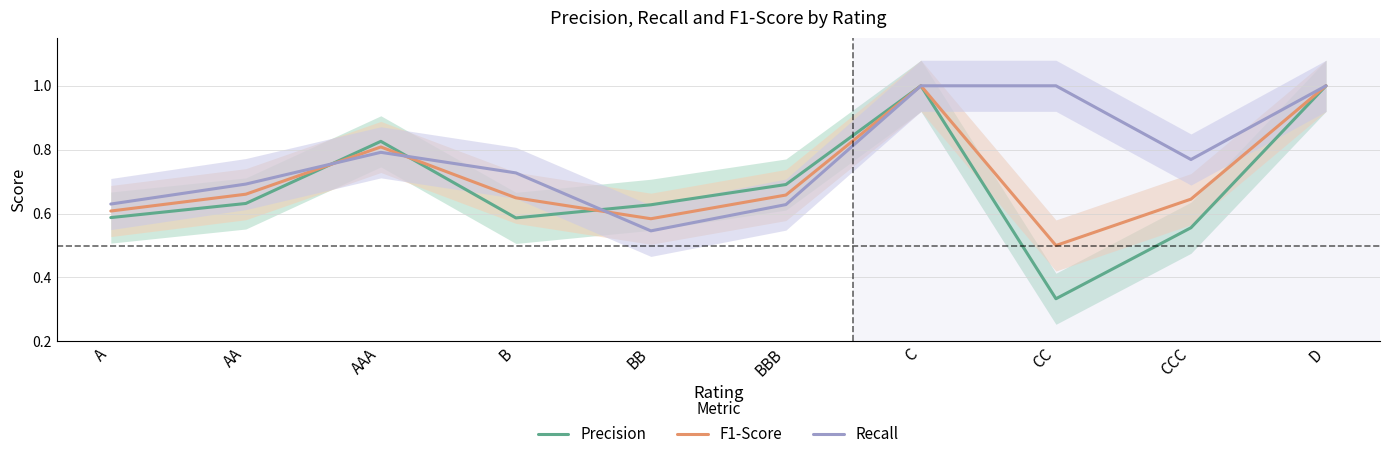

How many intersections are there between Precision and F1-Score?

3